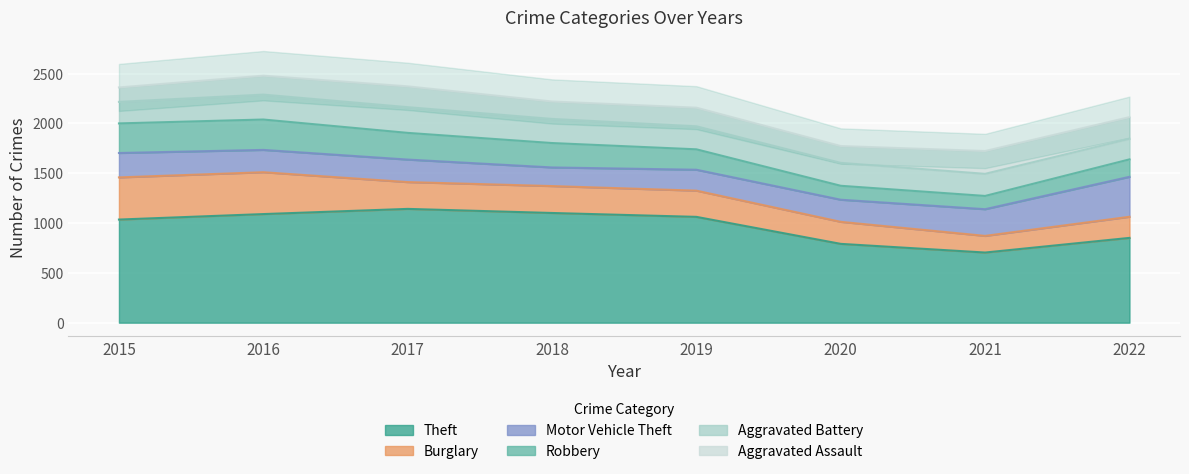

What is the difference between the Aggravated Battery values at 2015 and 2016?

34